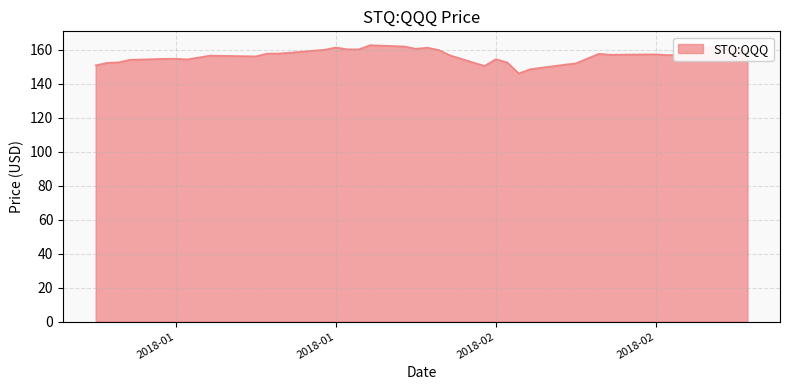

How many lines are shown in the chart?

1